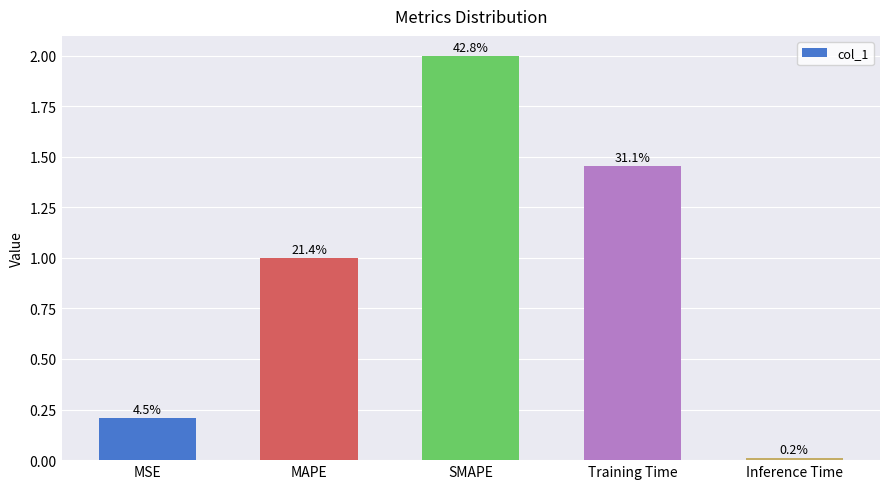

Are the bars grouped side by side (vs. stacked)?

No